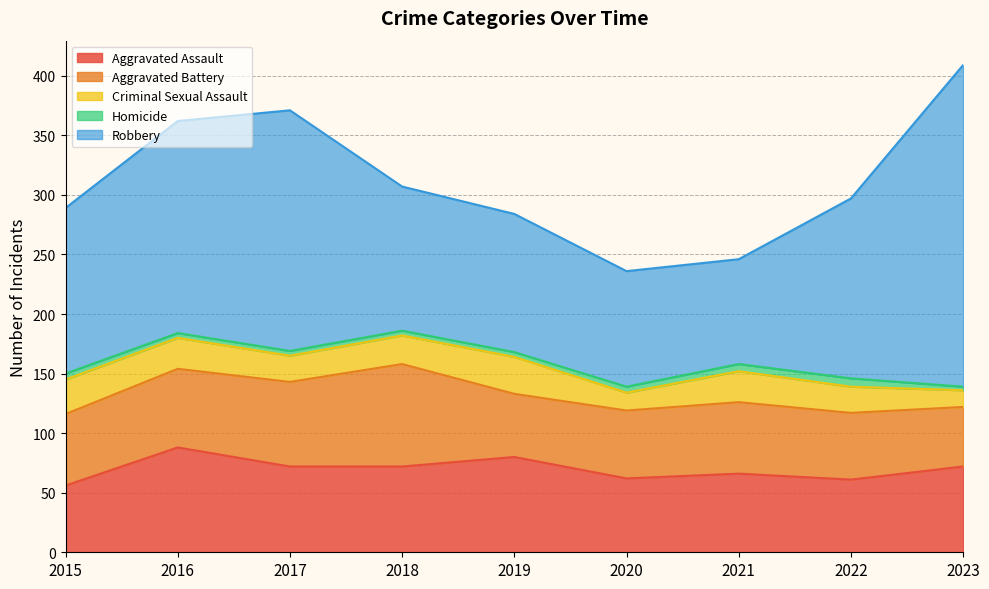

What is the minimum value for Aggravated Assault?

56